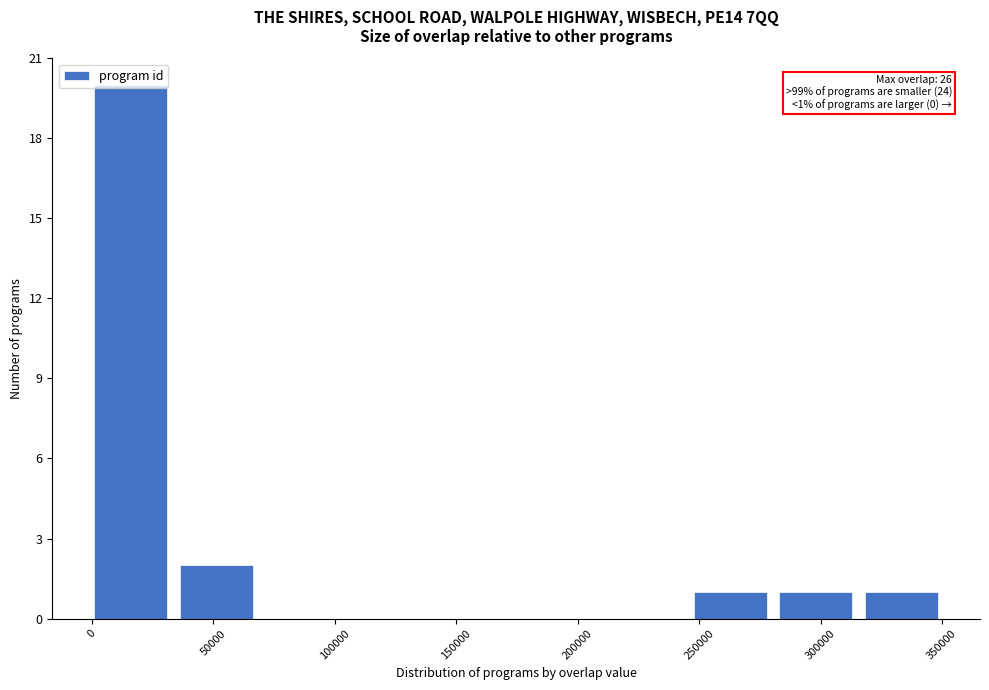

Which range on the x-axis has the tallest bar?

0 to 35000